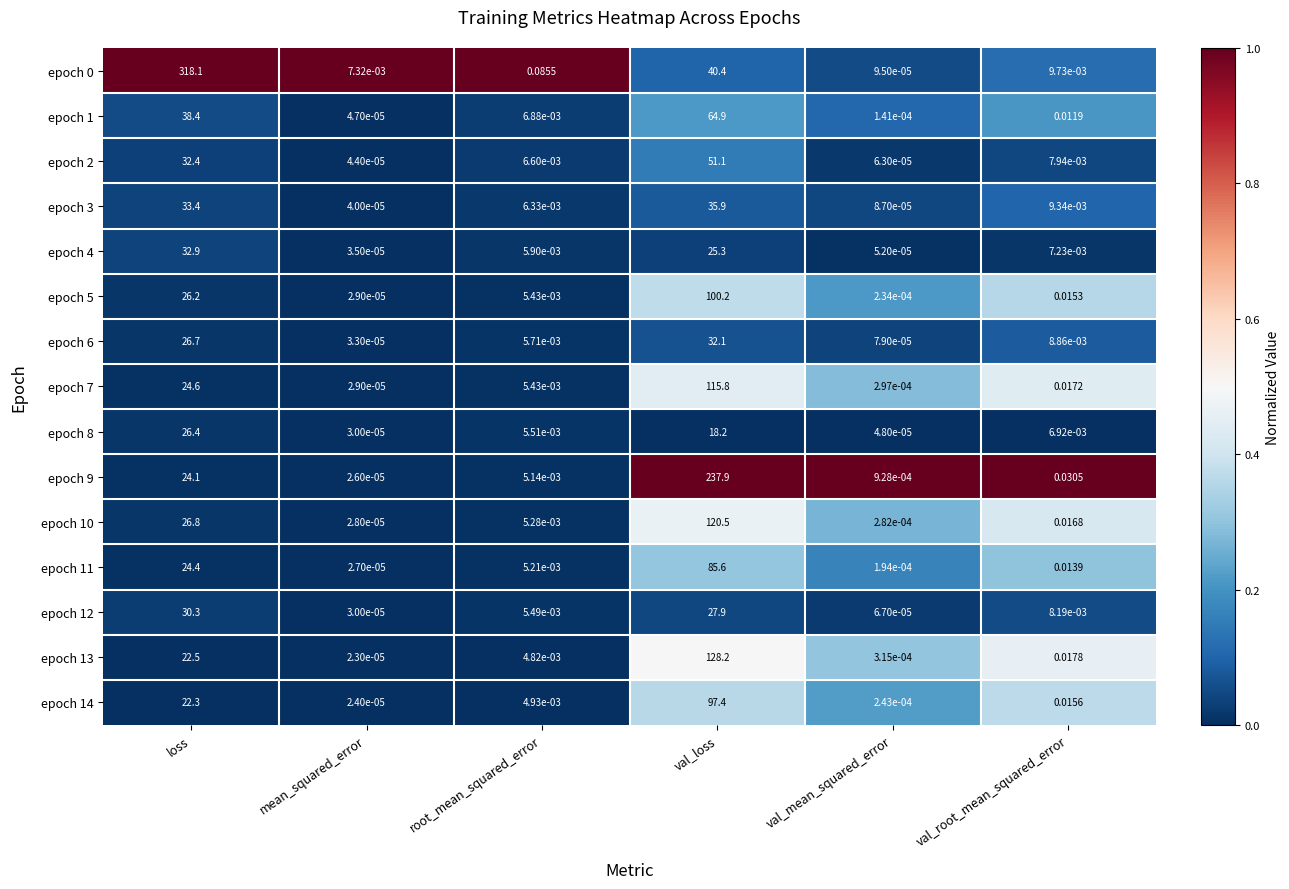

Rank the categories by epoch 4 value from lowest to highest.

mean_squared_error, val_mean_squared_error, root_mean_squared_error, val_root_mean_squared_error, val_loss, loss